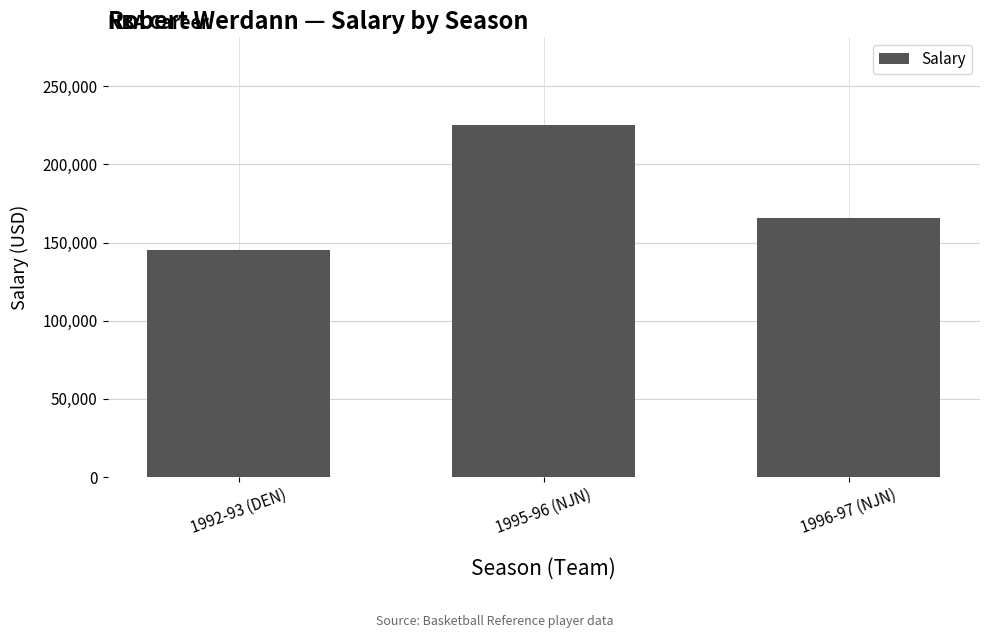

Between 1992-93 (DEN) and 1995-96 (NJN), which is larger?

1995-96 (NJN)